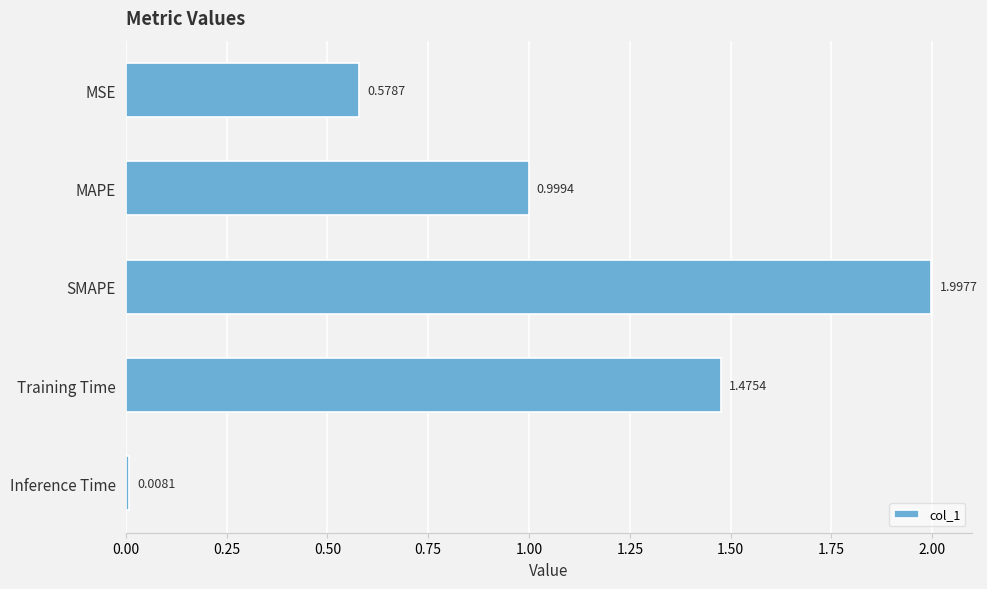

Rank the categories by value from lowest to highest.

Inference Time, MSE, MAPE, Training Time, SMAPE